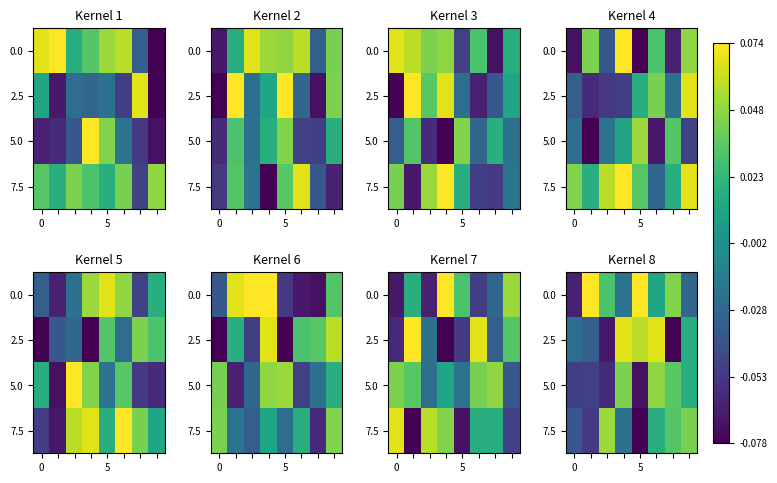

What is the total value across all series at 0?

-0.2